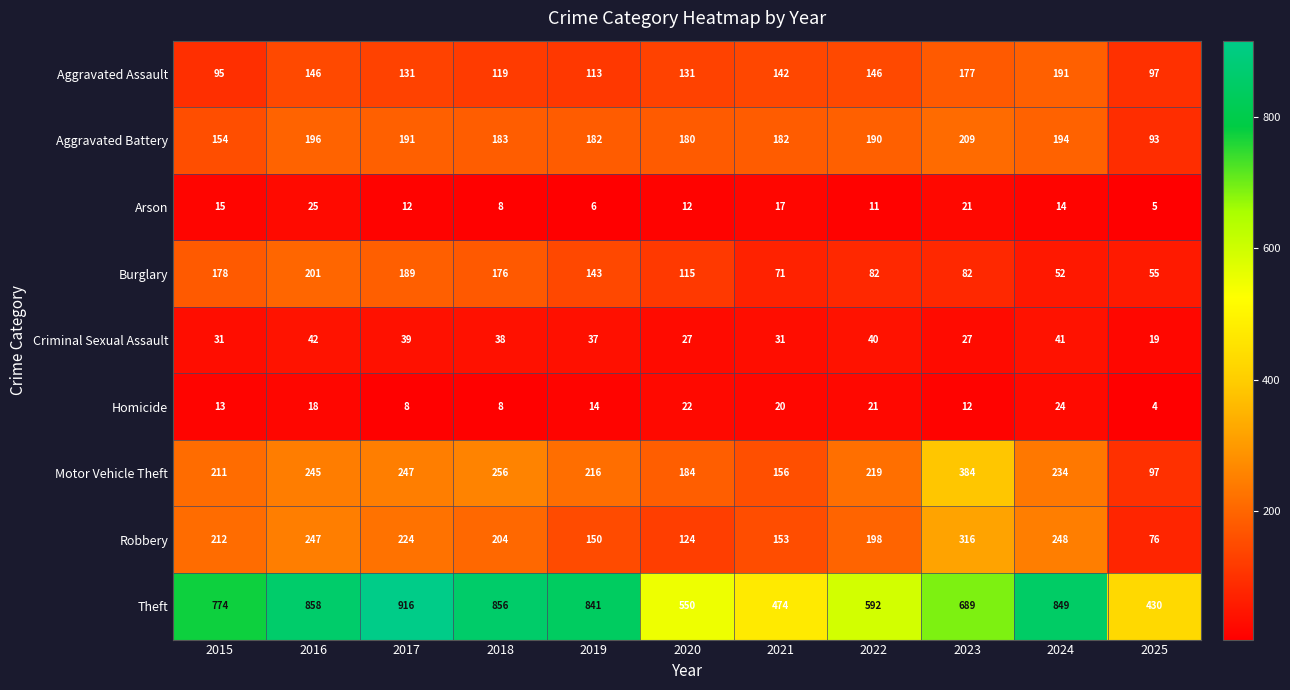

How many distinct data groups are displayed?

9